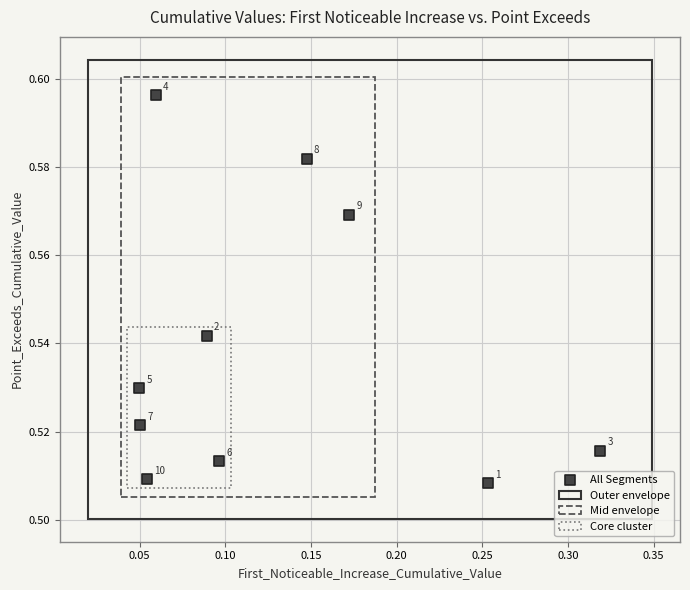

What is the range of X values (max minus min)?

0.3